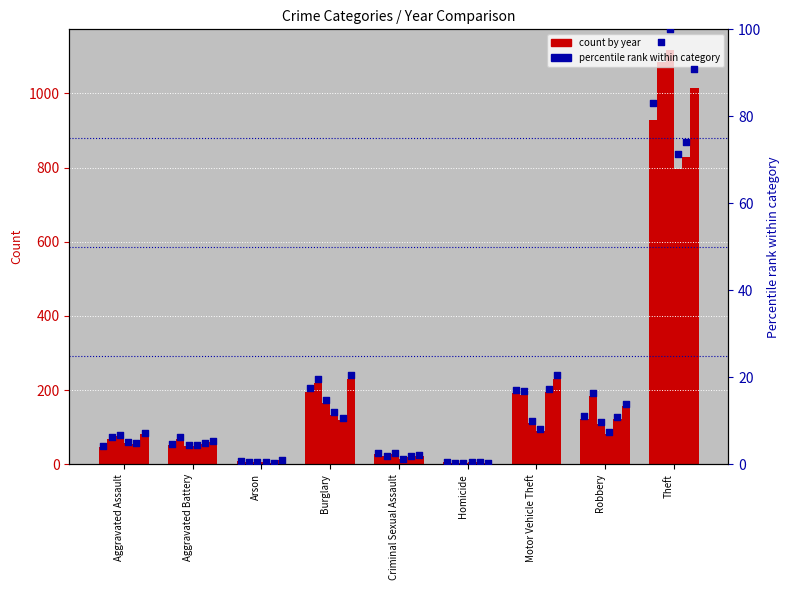

Is the value of 2020 at Homicide greater than the value of 2017 at Criminal Sexual Assault?

No